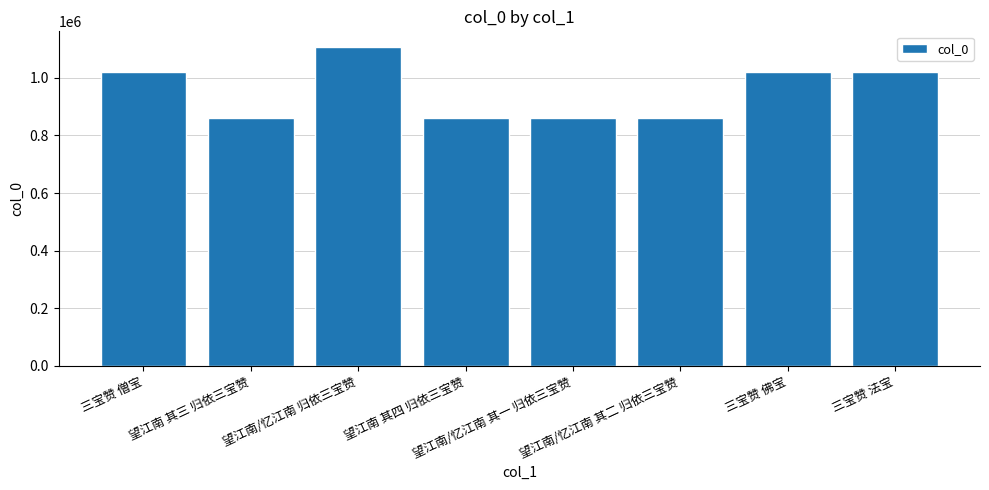

Where does the data first go above 1019477?

三宝赞 僧宝